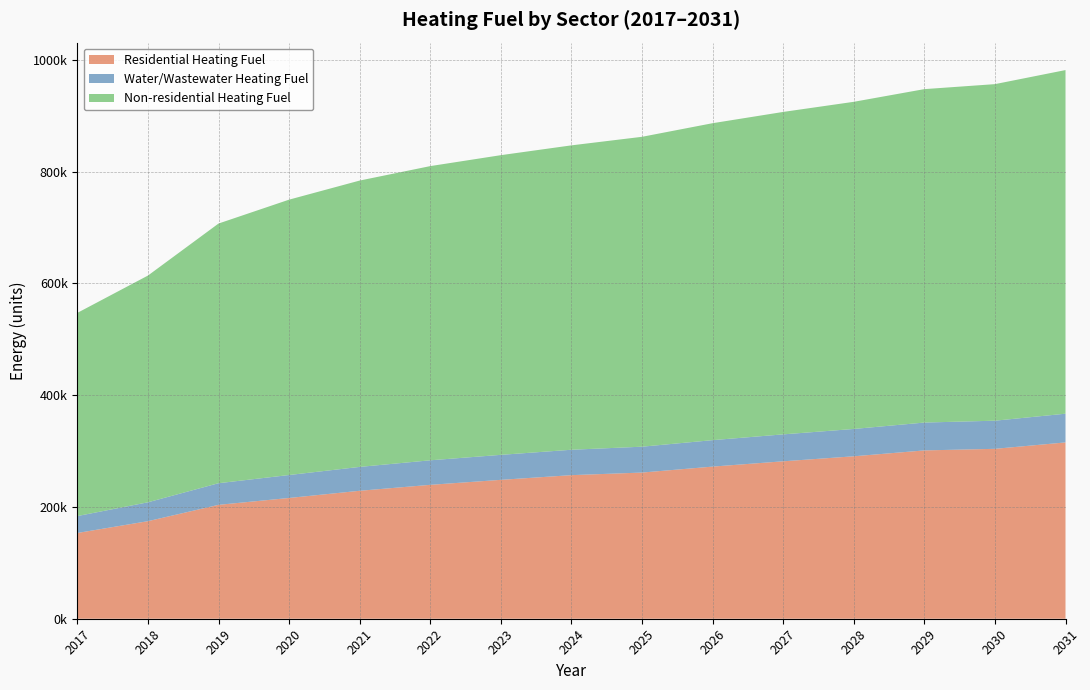

Reading left to right, list all the values displayed in this chart.

Residential Heating Fuel: 2017=153445.9	2018=174579.0	2019=203798.1	2020=216112.2	2021=228975.1	2022=239607.6	2023=248520.9	2024=256934.7	2025=261570.1	2026=272226.3	2027=281720.8	2028=290680.9	2029=301198.0	2030=304032.8	2031=315502.7
Water/Wastewater Heating Fuel: 2017=30264.8	2018=33781.5	2019=38703.4	2020=41054.8	2021=42705.6	2022=43888.5	2023=44720.6	2024=45435.8	2025=46268.5	2026=47336.2	2027=48170.5	2028=48888.1	2029=49839.1	2030=50321.4	2031=51391.2
Non-residential Heating Fuel: 2017=363593.0	2018=405708.1	2019=464669.1	2020=492745.8	2021=512399.5	2022=526437.8	2023=536264.6	2024=544687.6	2025=554514.5	2026=567149.0	2027=576975.8	2028=585398.8	2029=596629.5	2030=602244.8	2031=614879.3